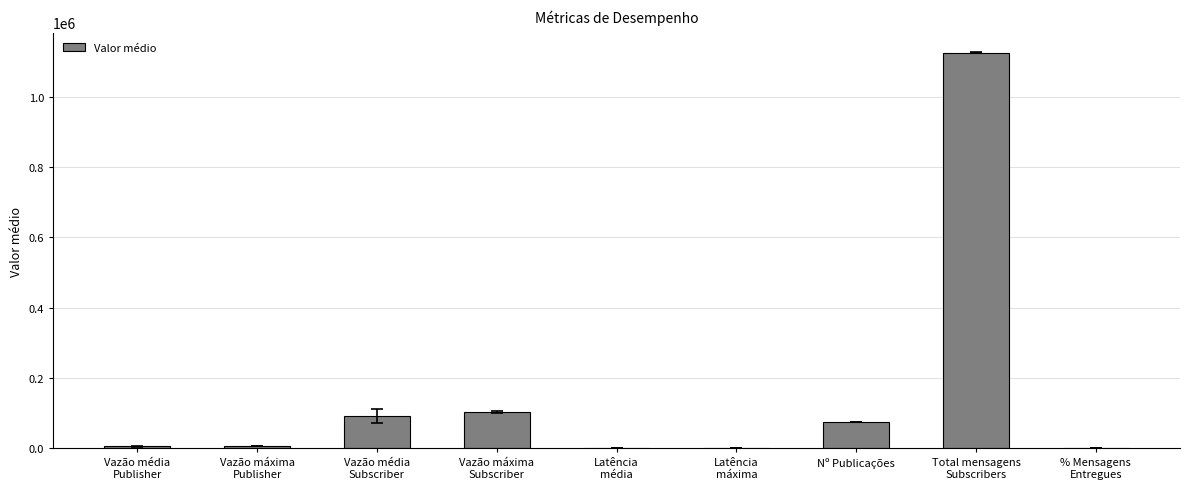

The value at Nº Publicações is 75000.0. True or false?

True